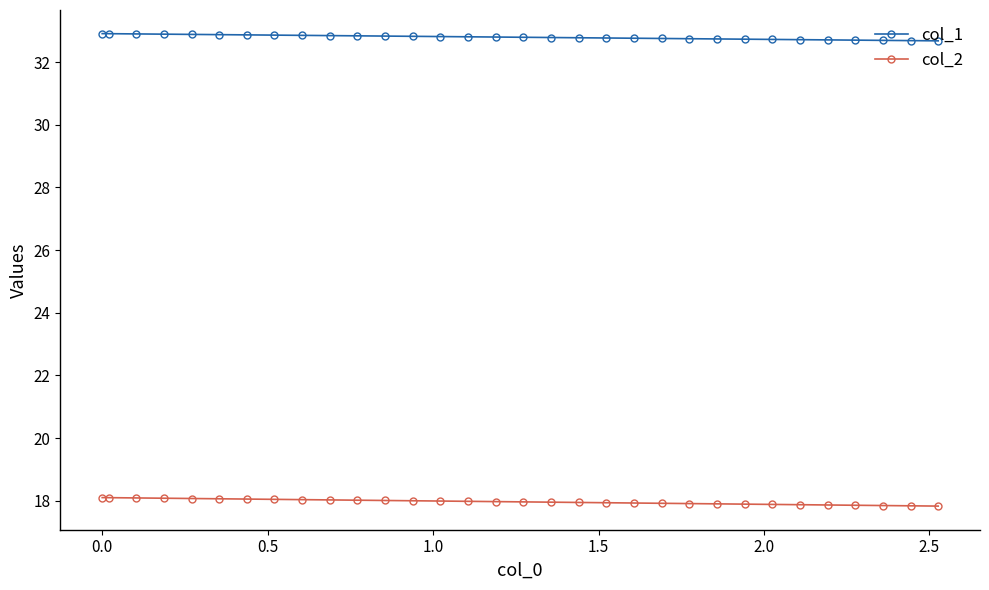

What is the value of the col_2 point at the 13th from the left?

18.0